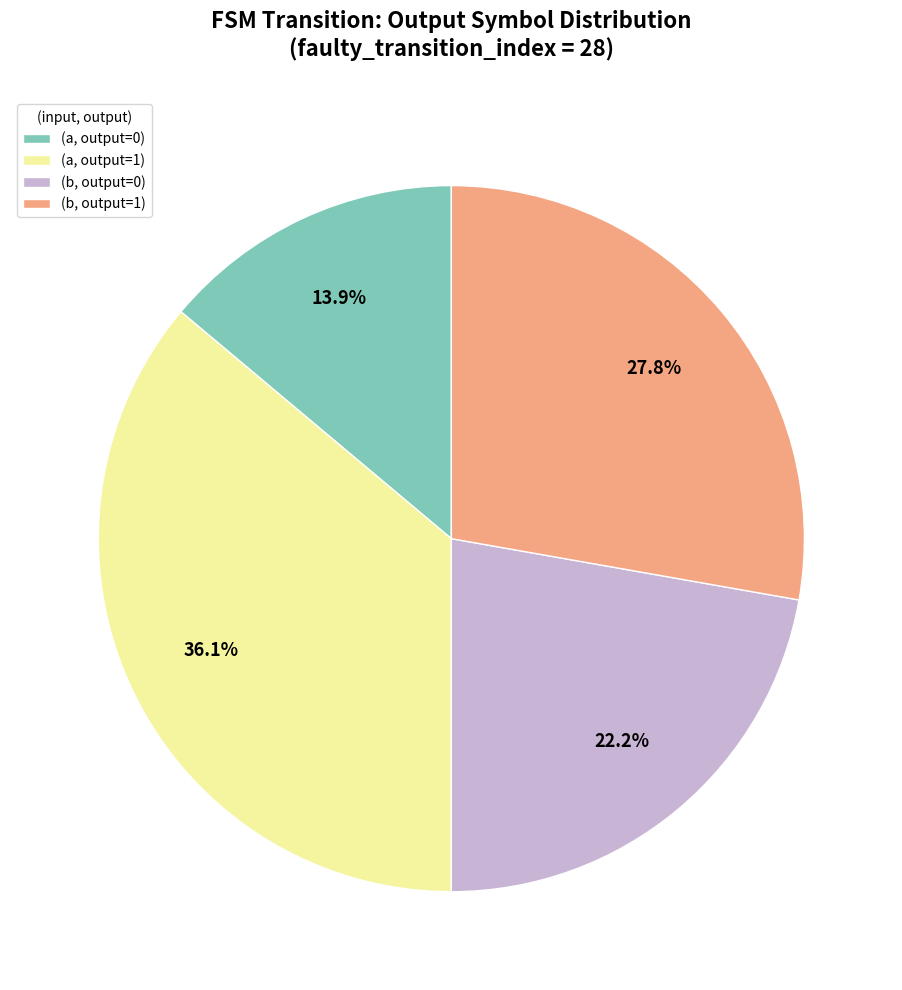

What percentage do (a, output=0) and (b, output=1) together represent?

41.7%